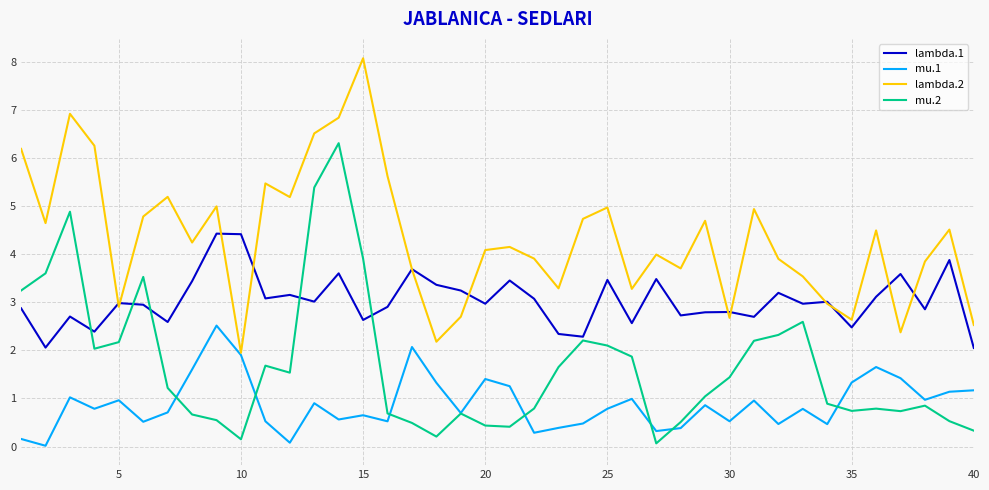

Does the chart display data point markers on the line(s)?

No